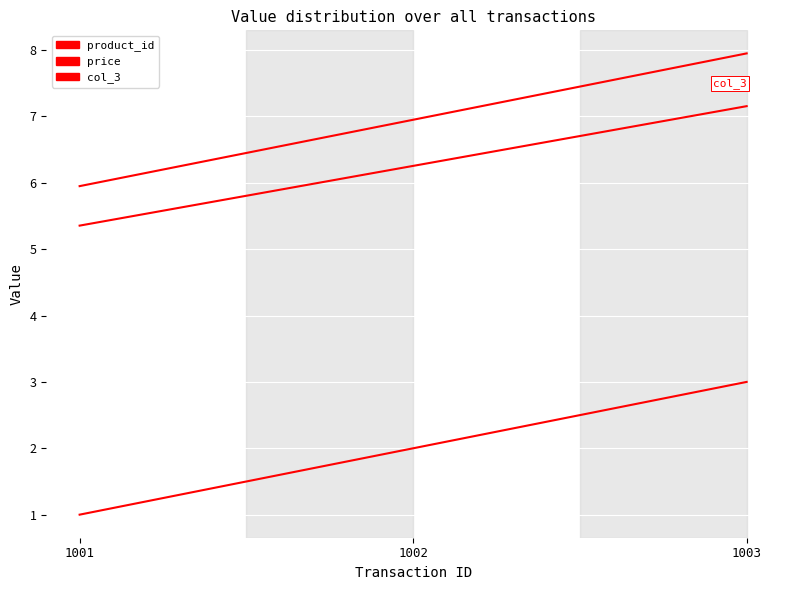

Reading right to left, transcribe all the data shown in this chart.

product_id: 1003=3.0	1002=2.0	1001=1.0
price: 1003=8.0	1002=7.0	1001=6.0
col_3: 1003=7.2	1002=6.3	1001=5.4